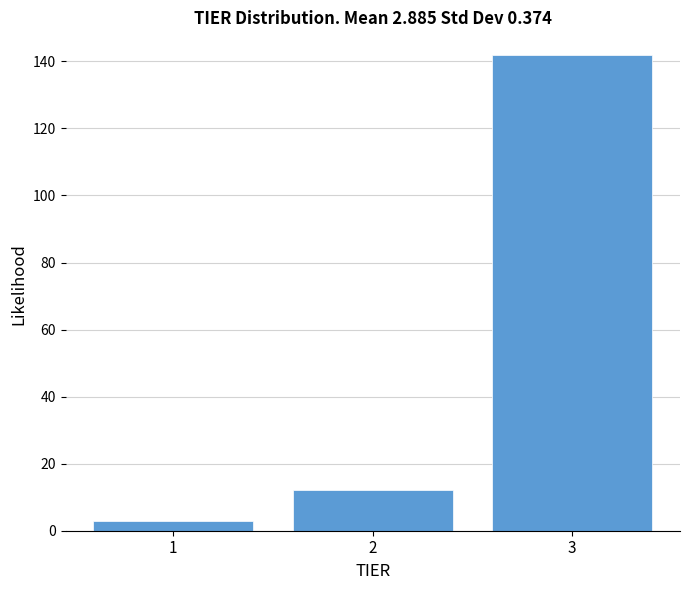

Reading right to left, transcribe all the data shown in this chart.

3=142	2=12	1=3